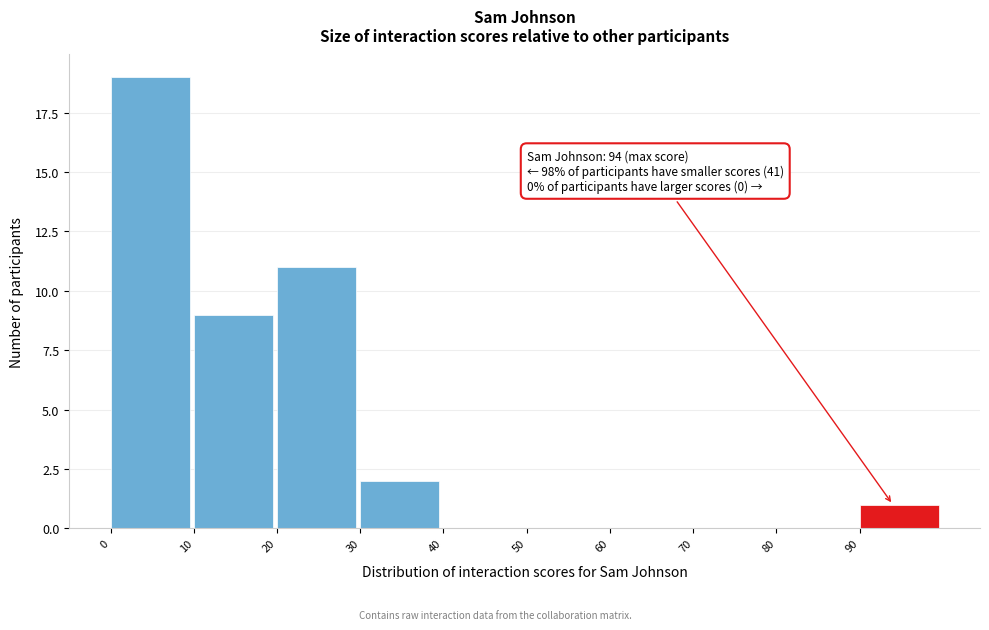

Over which range of the x-axis is the bar tallest?

0 to 10